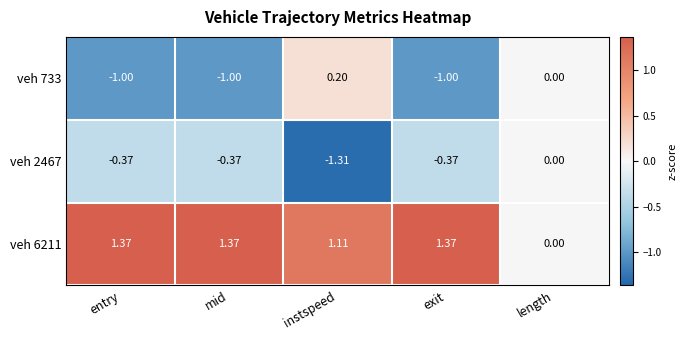

At which label does veh 6211 first exceed 1?

entry